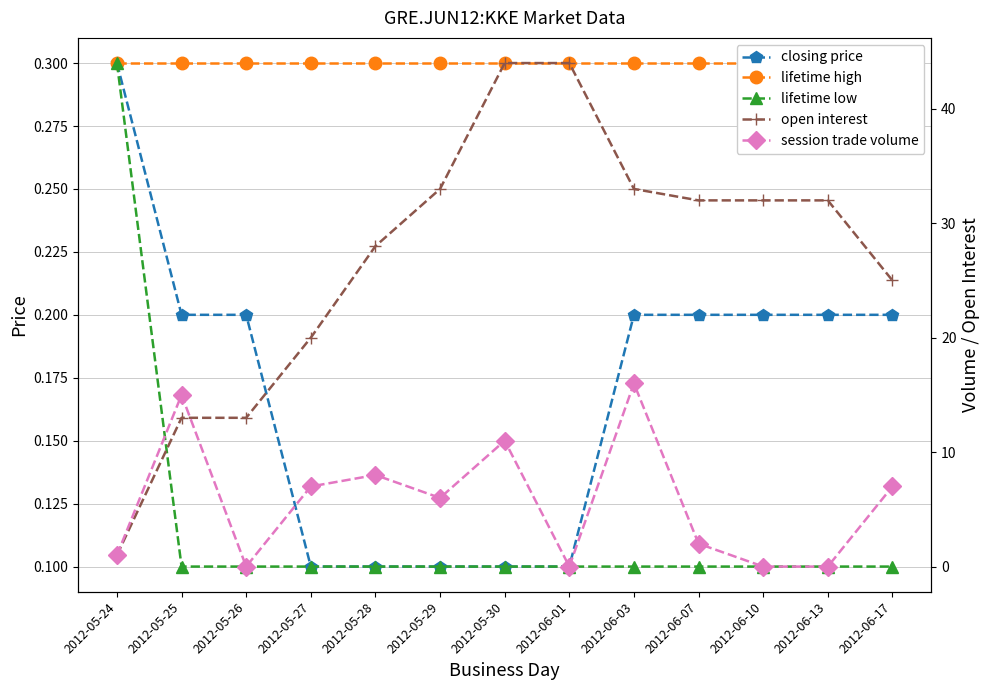

Count the number of data series in this chart.

5